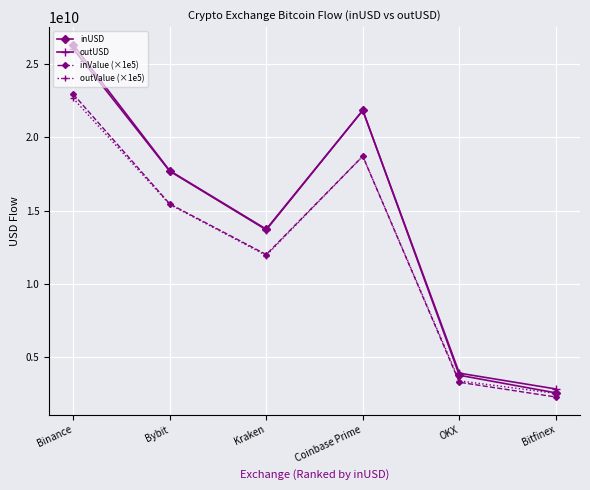

Is the value of inUSD at OKX greater than the value of outUSD at Bitfinex?

Yes